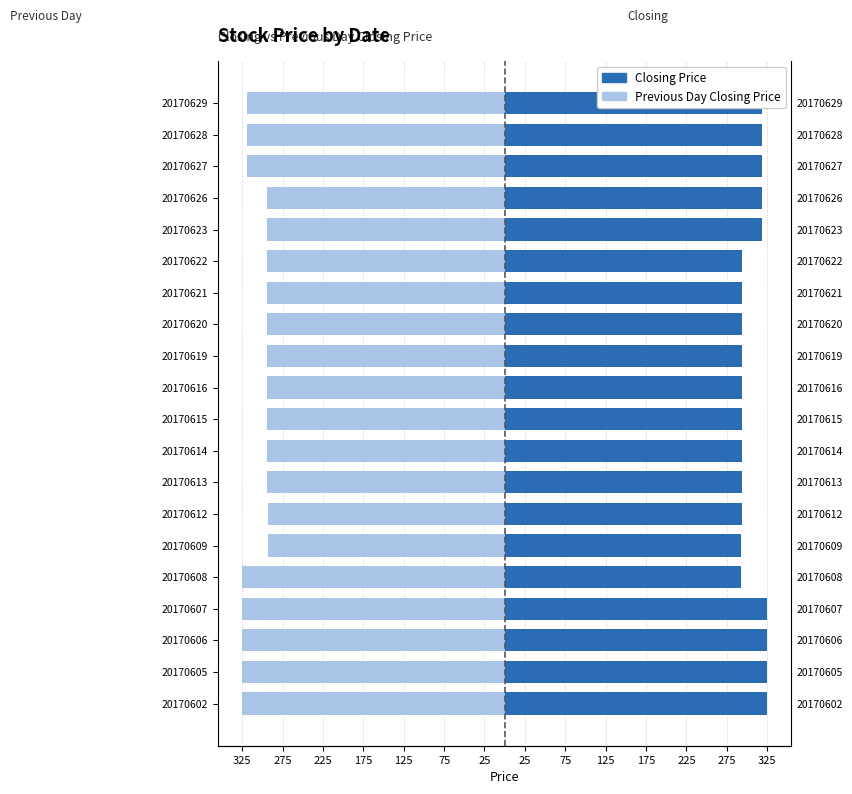

How many series are shown in this chart?

2